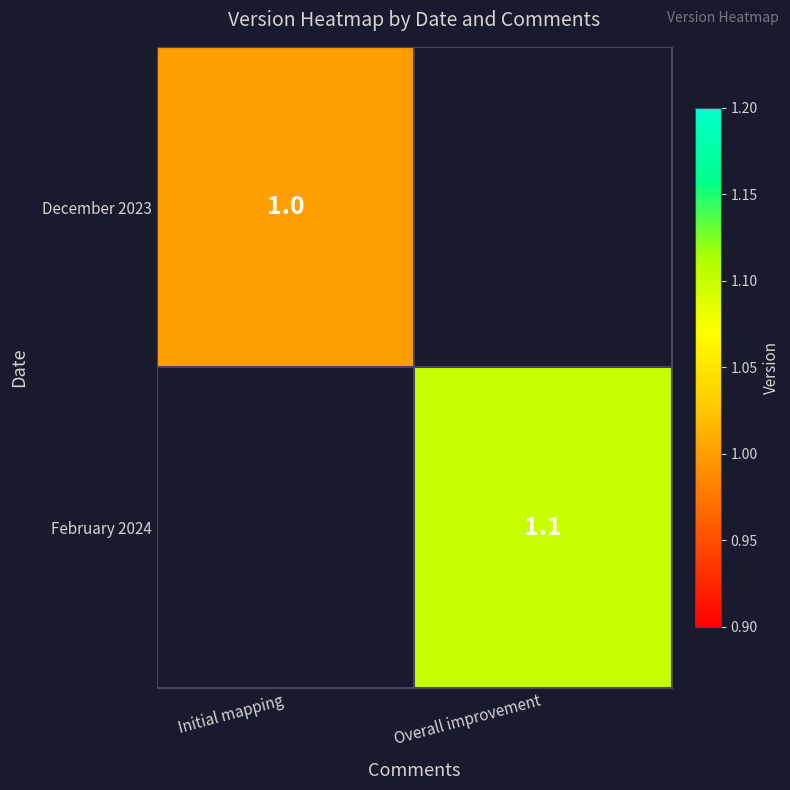

The February 2024 series shows 1.1 at Overall improvement. True or false?

True